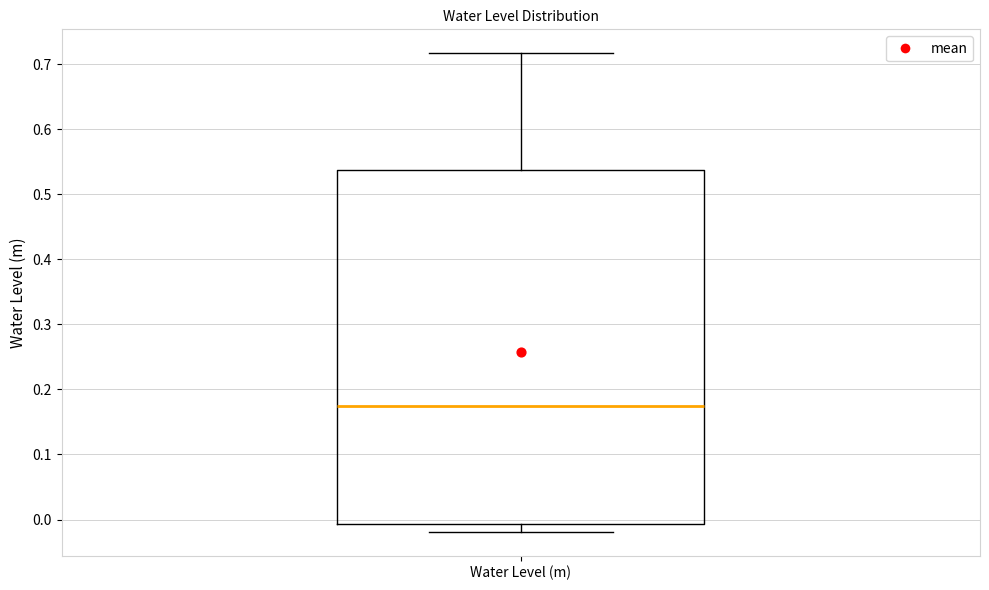

Where does the lower whisker of the box for Water Level (m) end on the y-axis? The values are not printed on the chart, so give them approximately, as read against the axis.

-0.02